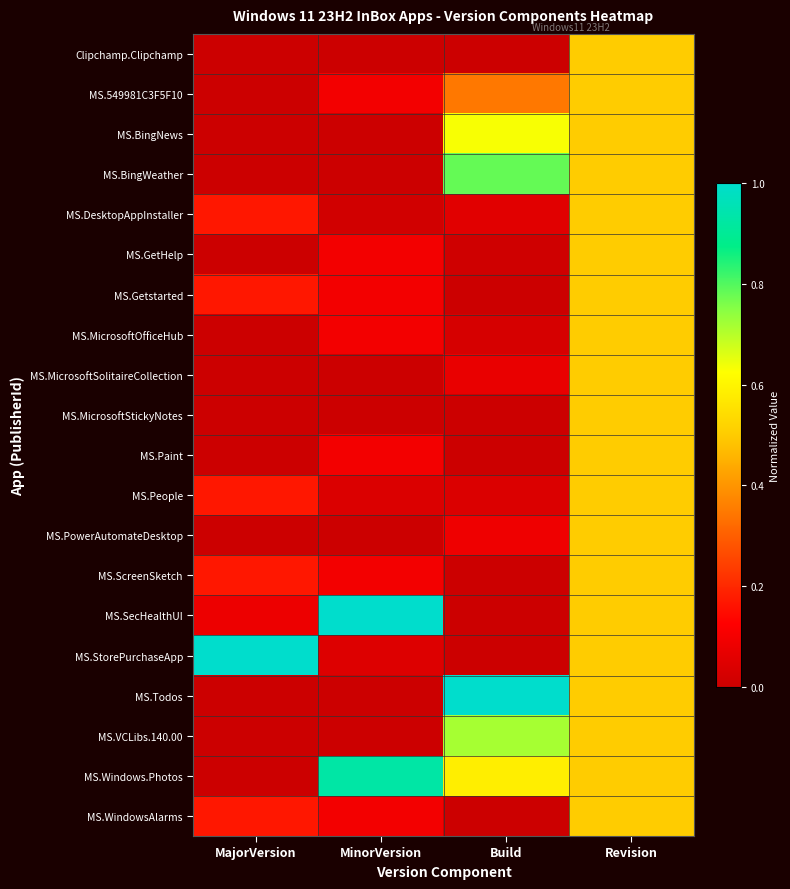

Reading right to left, what are all the values shown in this chart?

Clipchamp.Clipchamp: Revision=0.5	Build=0.0	MinorVersion=0.0	MajorVersion=0.0
MS.549981C3F5F10: Revision=0.5	Build=0.3	MinorVersion=0.1	MajorVersion=0.0
MS.BingNews: Revision=0.5	Build=0.6	MinorVersion=0.0	MajorVersion=0.0
MS.BingWeather: Revision=0.5	Build=0.8	MinorVersion=0.0	MajorVersion=0.0
MS.DesktopAppInstaller: Revision=0.5	Build=0.1	MinorVersion=0.0	MajorVersion=0.2
MS.GetHelp: Revision=0.5	Build=0.0	MinorVersion=0.1	MajorVersion=0.0
MS.Getstarted: Revision=0.5	Build=0.0	MinorVersion=0.1	MajorVersion=0.2
MS.MicrosoftOfficeHub: Revision=0.5	Build=0.0	MinorVersion=0.1	MajorVersion=0.0
MS.MicrosoftSolitaireCollection: Revision=0.5	Build=0.1	MinorVersion=0.0	MajorVersion=0.0
MS.MicrosoftStickyNotes: Revision=0.5	Build=0.0	MinorVersion=0.0	MajorVersion=0.0
MS.Paint: Revision=0.5	Build=0.0	MinorVersion=0.1	MajorVersion=0.0
MS.People: Revision=0.5	Build=0.0	MinorVersion=0.0	MajorVersion=0.2
MS.PowerAutomateDesktop: Revision=0.5	Build=0.1	MinorVersion=0.0	MajorVersion=0.0
MS.ScreenSketch: Revision=0.5	Build=0.0	MinorVersion=0.1	MajorVersion=0.2
MS.SecHealthUI: Revision=0.5	Build=0.0	MinorVersion=1.0	MajorVersion=0.1
MS.StorePurchaseApp: Revision=0.5	Build=0.0	MinorVersion=0.0	MajorVersion=1.0
MS.Todos: Revision=0.5	Build=1.0	MinorVersion=0.0	MajorVersion=0.0
MS.VCLibs.140.00: Revision=0.5	Build=0.7	MinorVersion=0.0	MajorVersion=0.0
MS.Windows.Photos: Revision=0.5	Build=0.6	MinorVersion=0.9	MajorVersion=0.0
MS.WindowsAlarms: Revision=0.5	Build=0.0	MinorVersion=0.1	MajorVersion=0.2